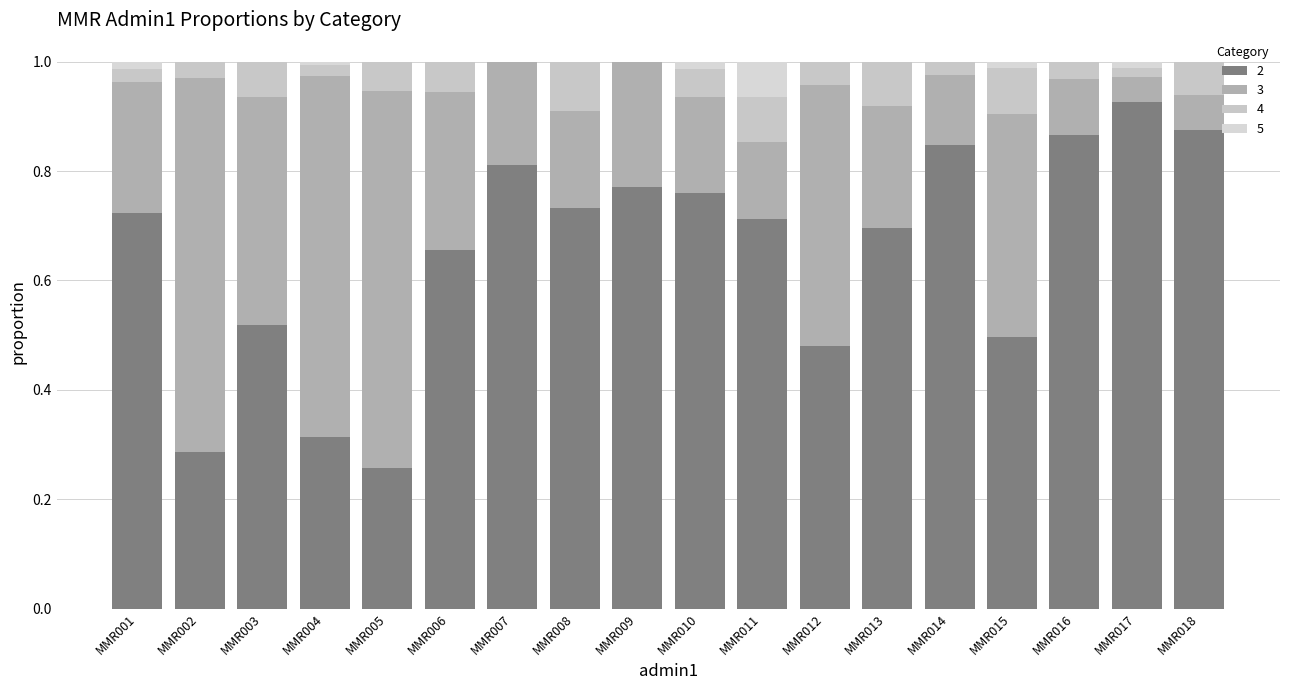

What are all the series names shown in the legend?

2, 3, 4, 5